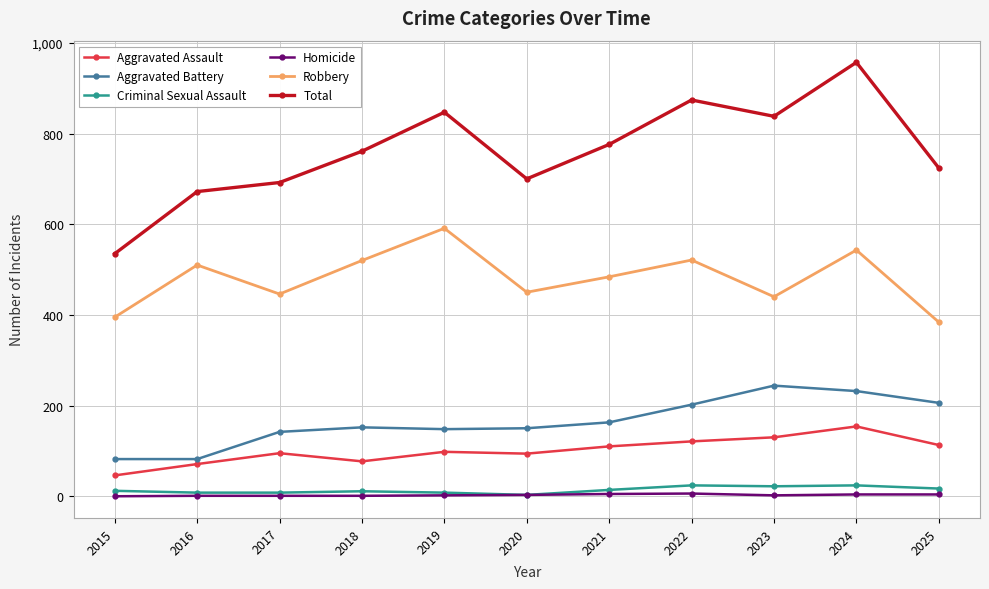

True or false: Total has more than 2 interior local peaks.

True